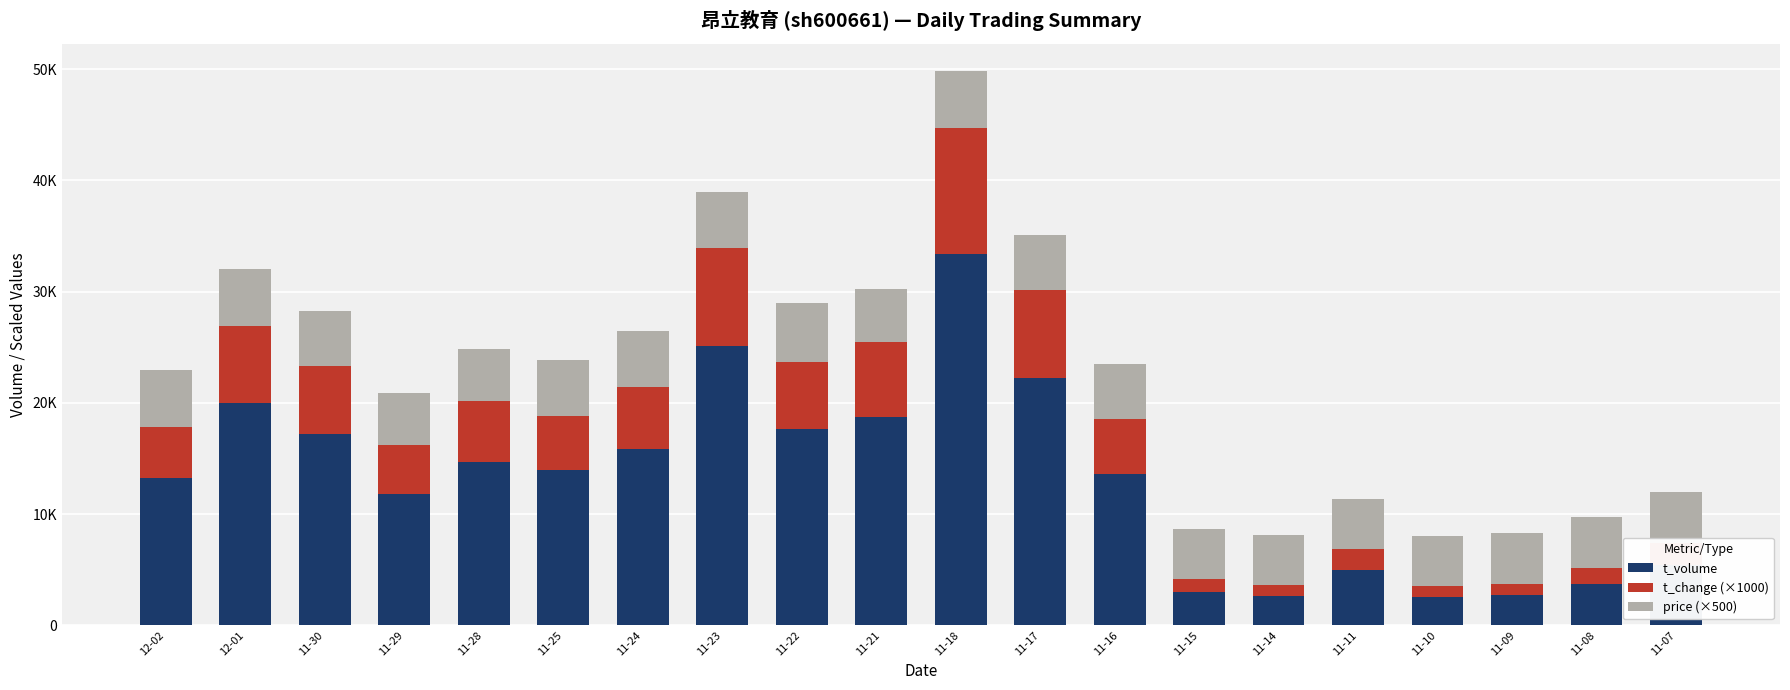

Does the chart contain stacked bars?

Yes